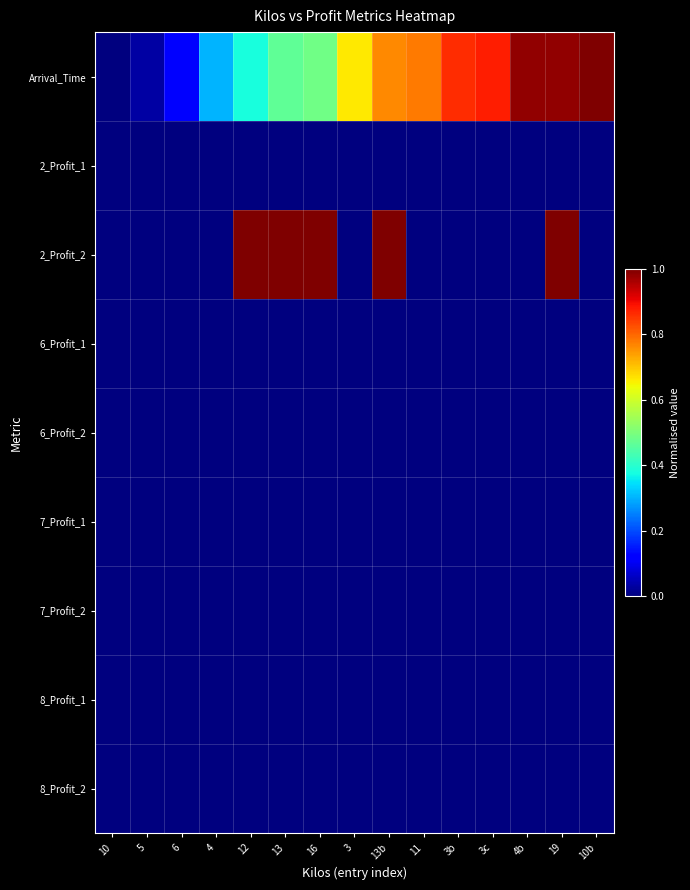

Between 10b and 12, which is larger?

10b